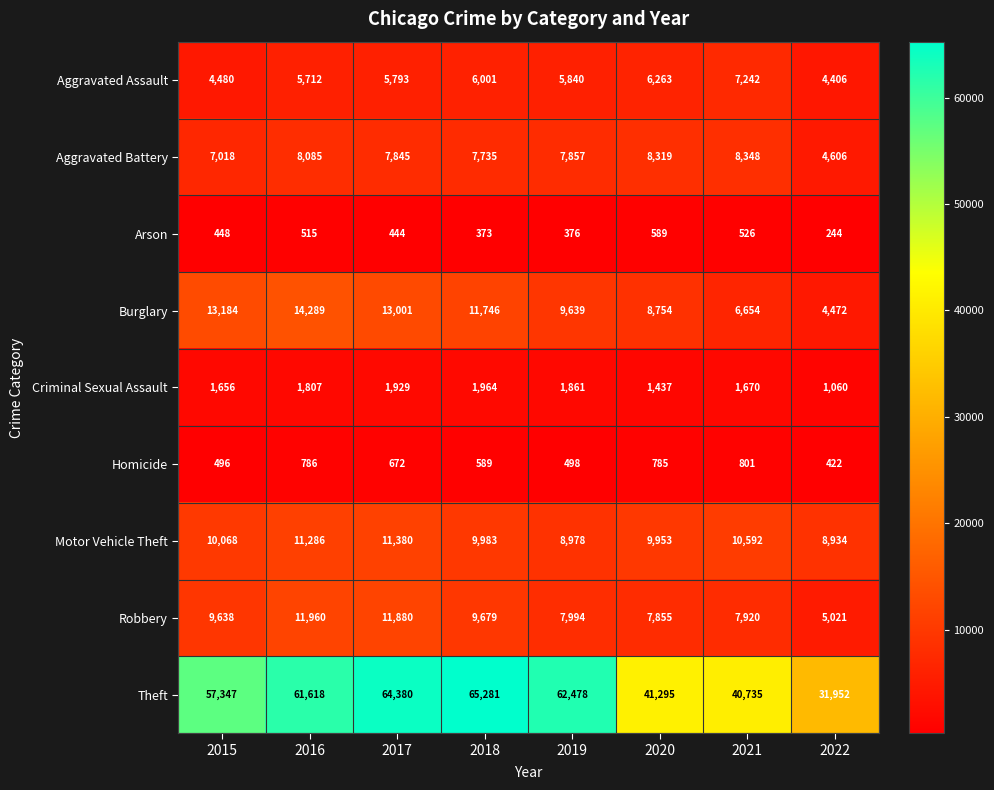

What value does the Arson series have at 2018?

373